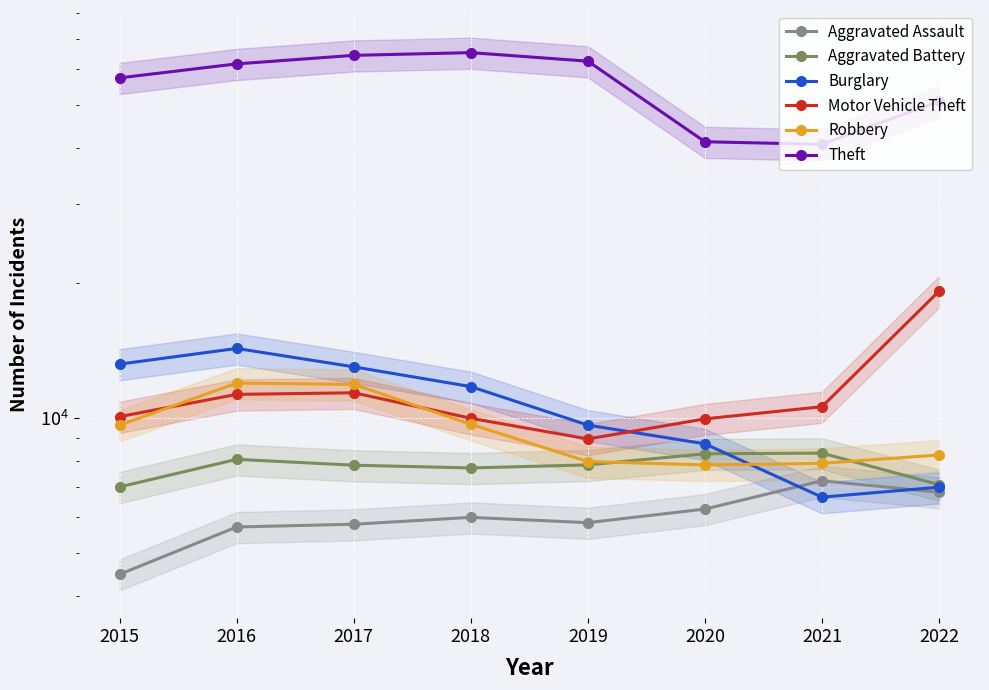

After their last crossing, which series has the higher values: Motor Vehicle Theft or Burglary?

Motor Vehicle Theft